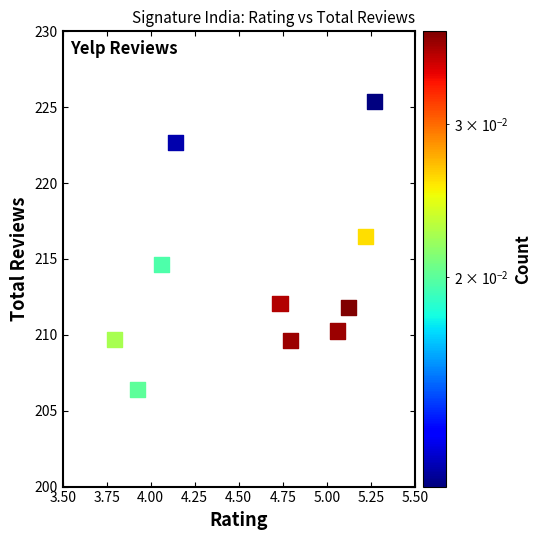

What is the average X value?

4.6